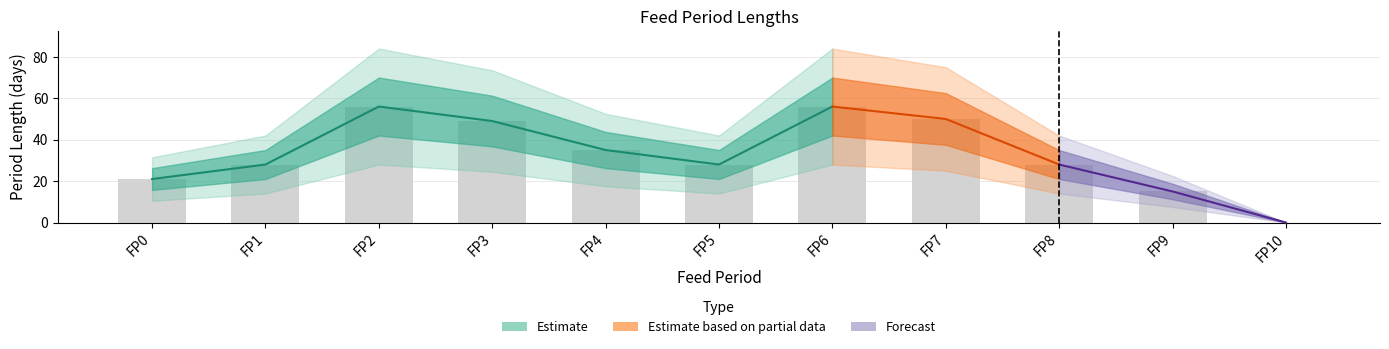

What is the value of the 7th bar from the left?

56